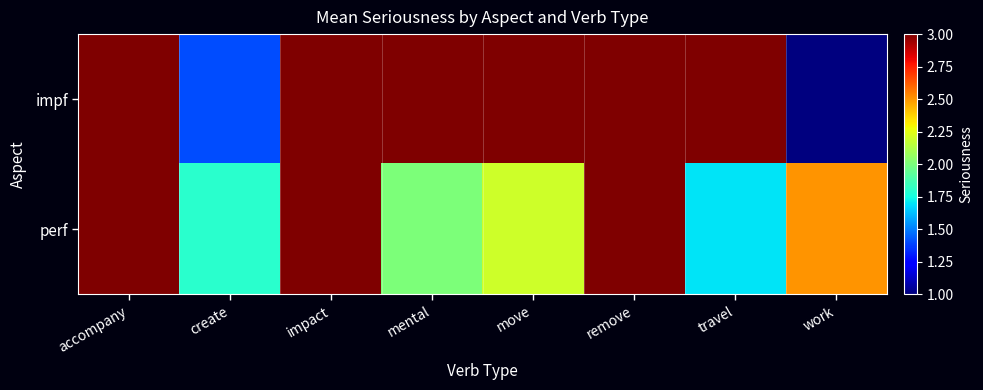

At which category is the sum across all series the highest?

accompany